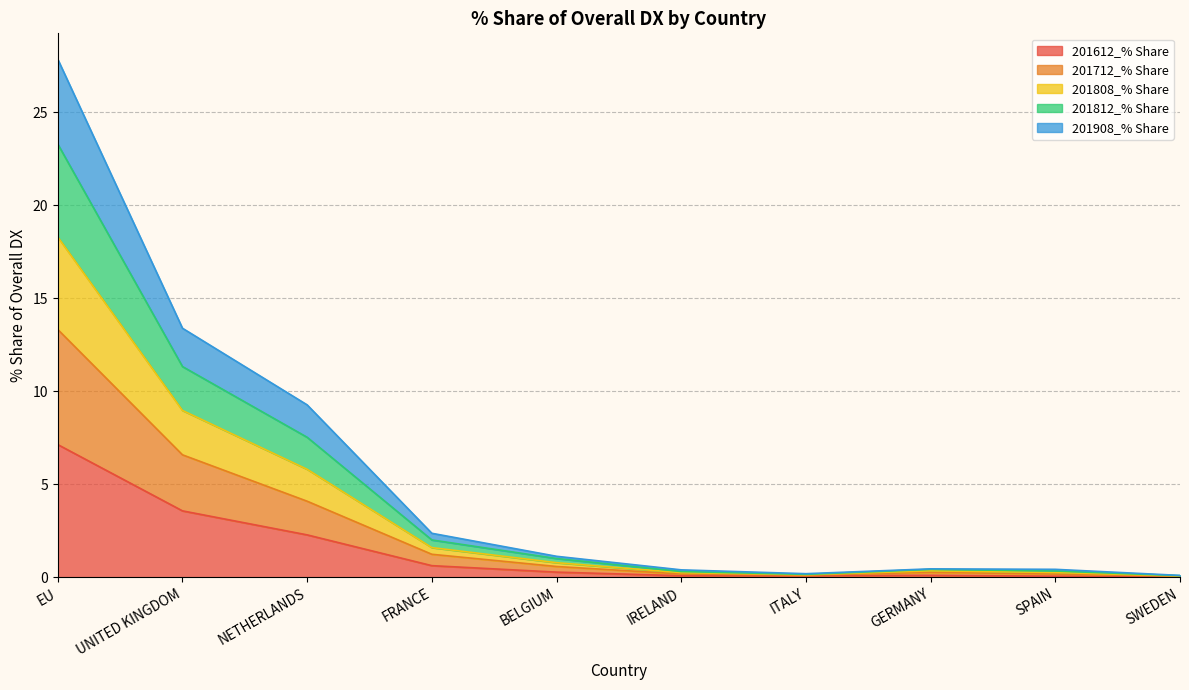

What position from the left is FRANCE?

4